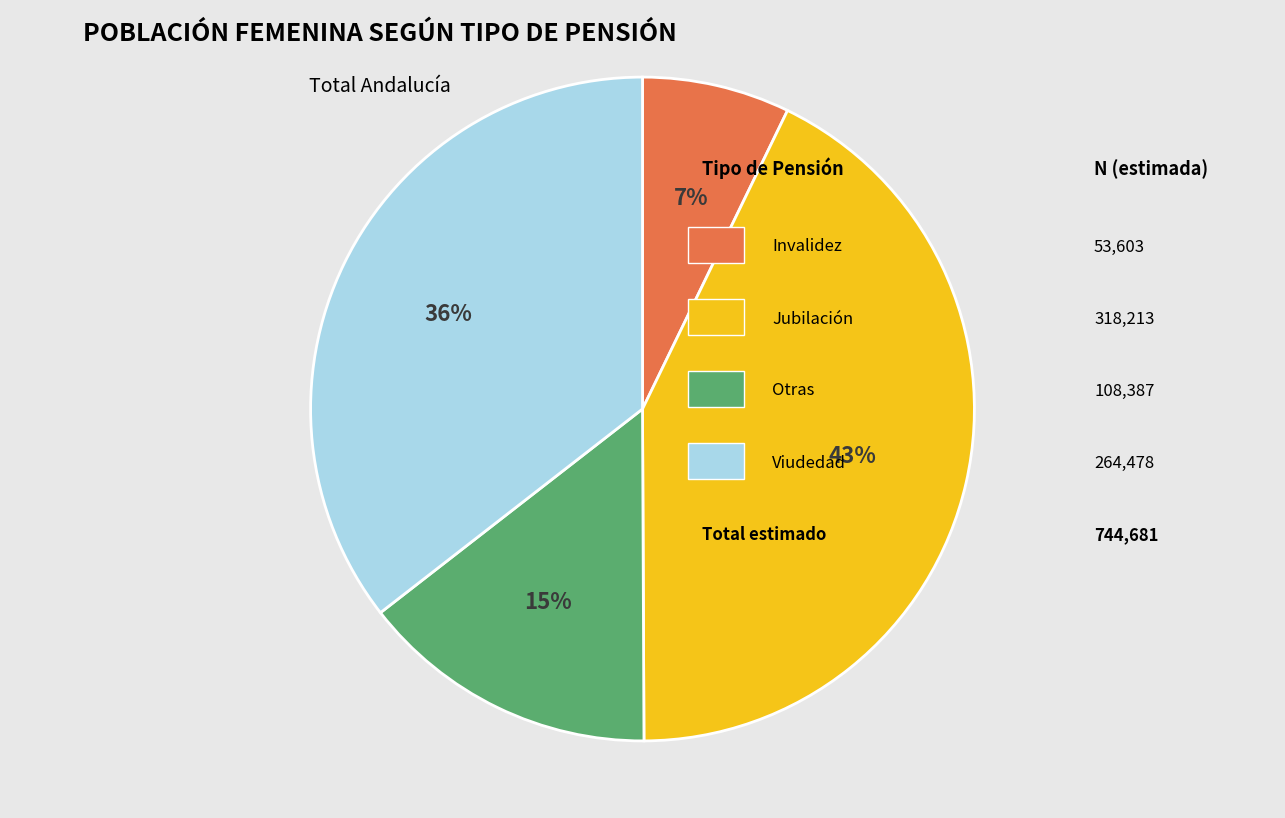

Does any single category account for the majority?

No